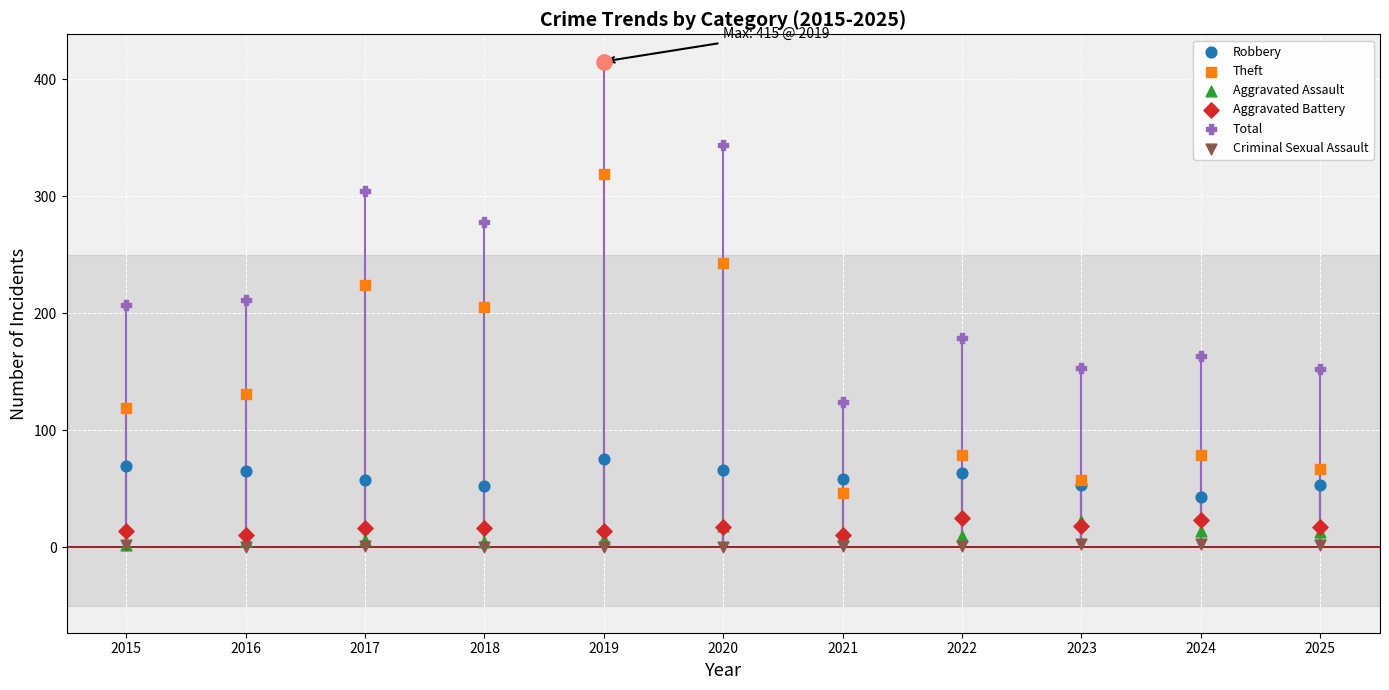

Which series has the widest spread of Y values?

Total